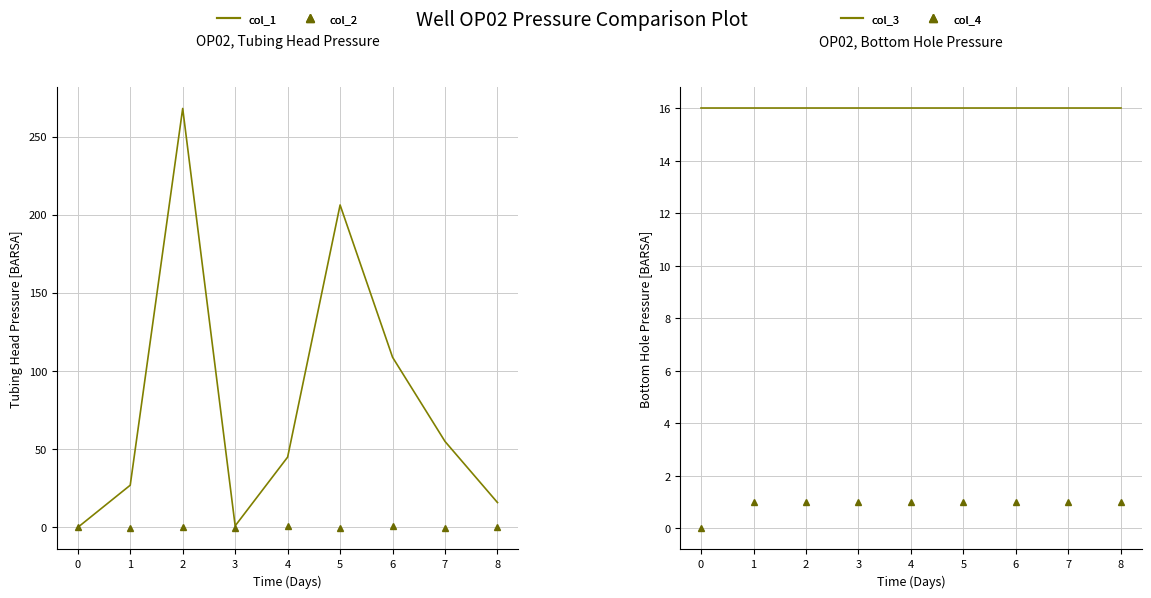

What is the maximum value shown in the chart?

268.0